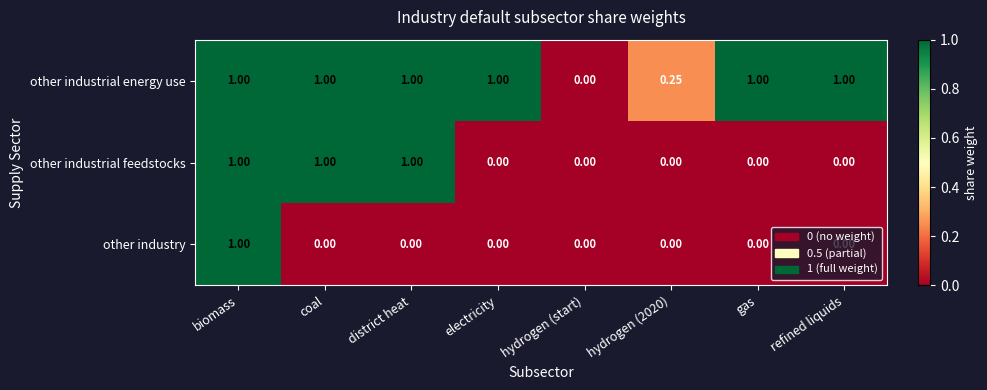

Is the value of other industry at coal greater than the value of other industrial energy use at electricity?

No